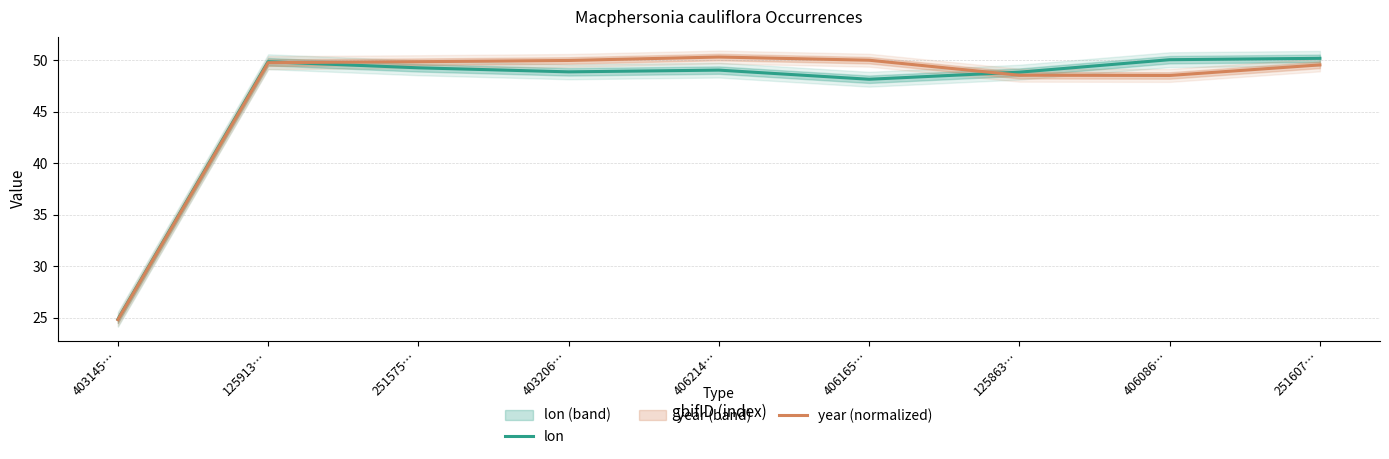

What are all the series names shown in the legend?

lon, year (normalized)